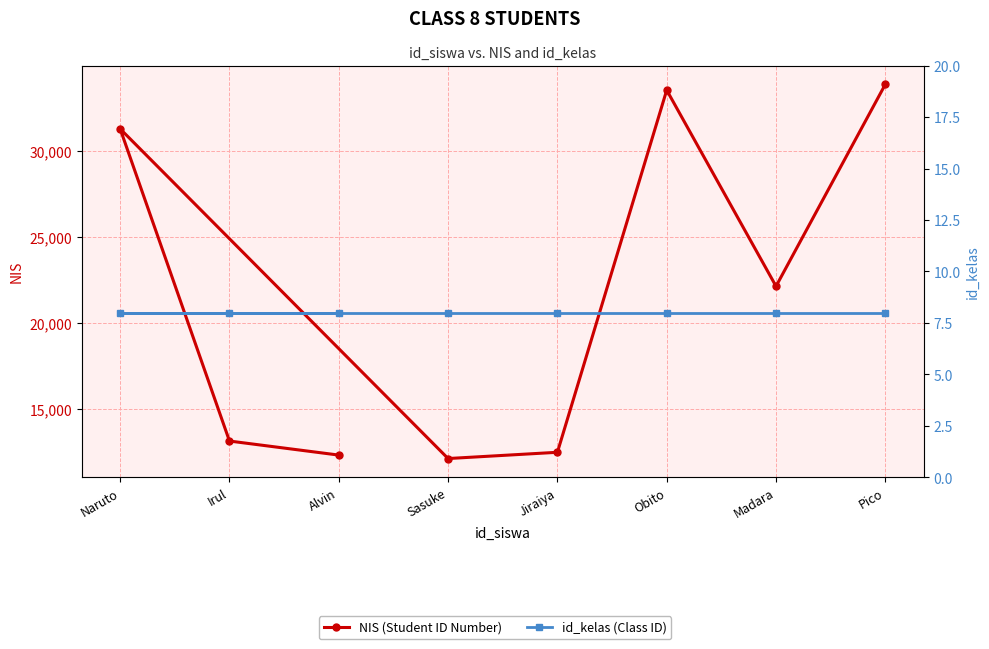

How many data points in NIS (Student ID Number) are less than 22145?

4